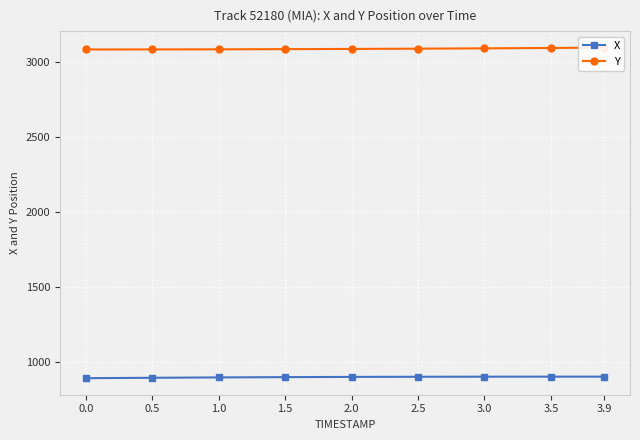

True or false: Y has a value of 3082.4 at 1.0.

True